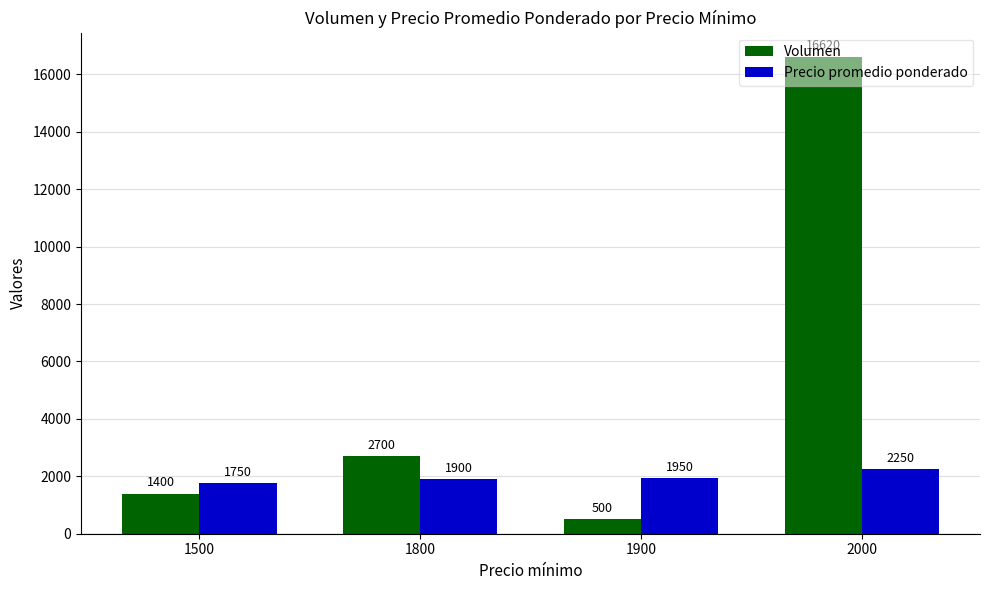

True or false: Volumen has a value of 4795 at 1800.

False